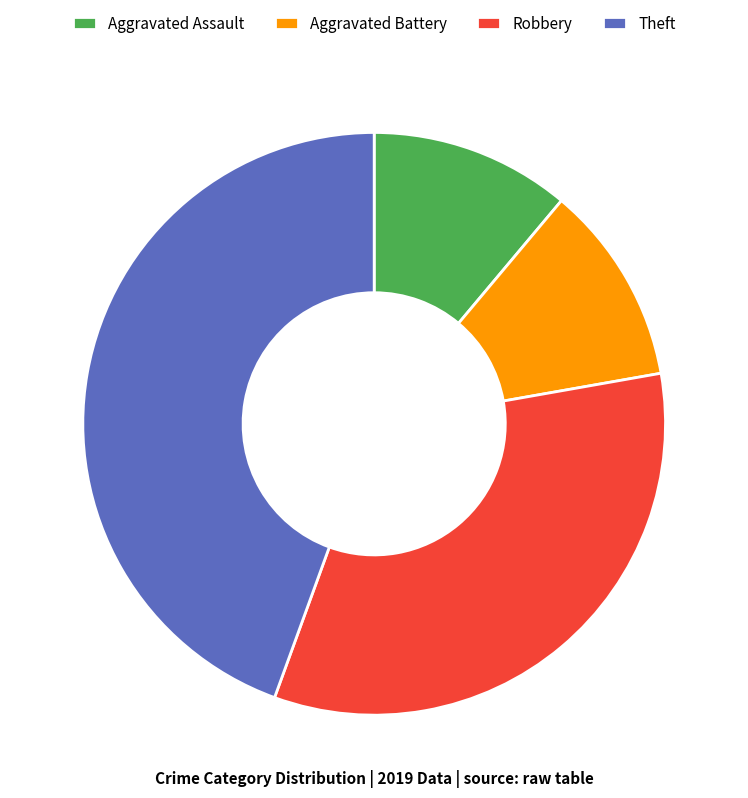

Does Theft account for over 50% of the chart?

No